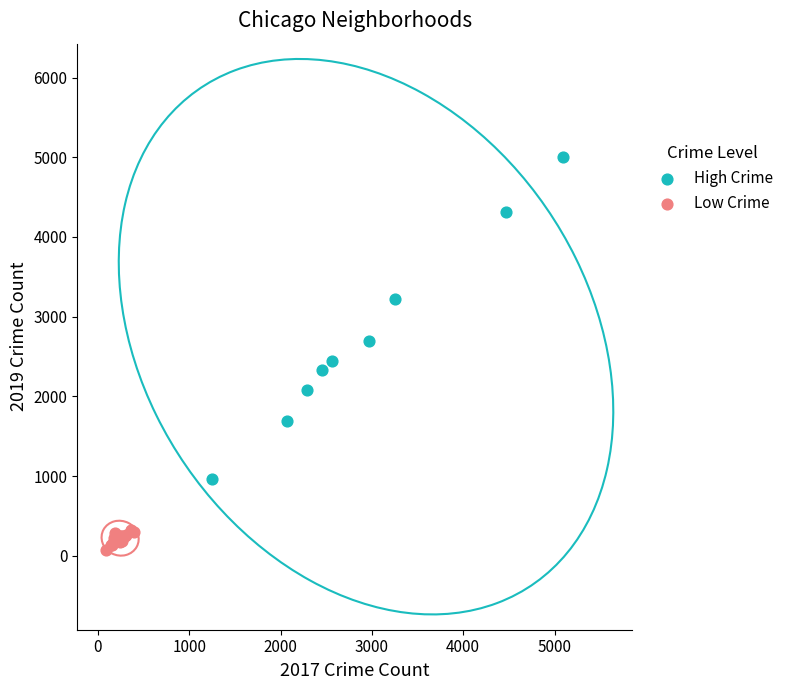

Which series has the largest Y range (max minus min)?

High Crime